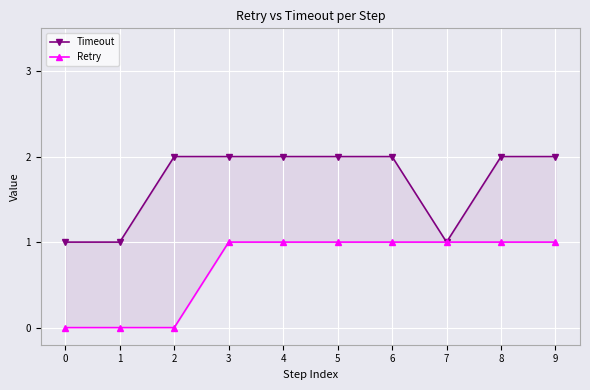

What is the difference between the highest and lowest values at 0?

1